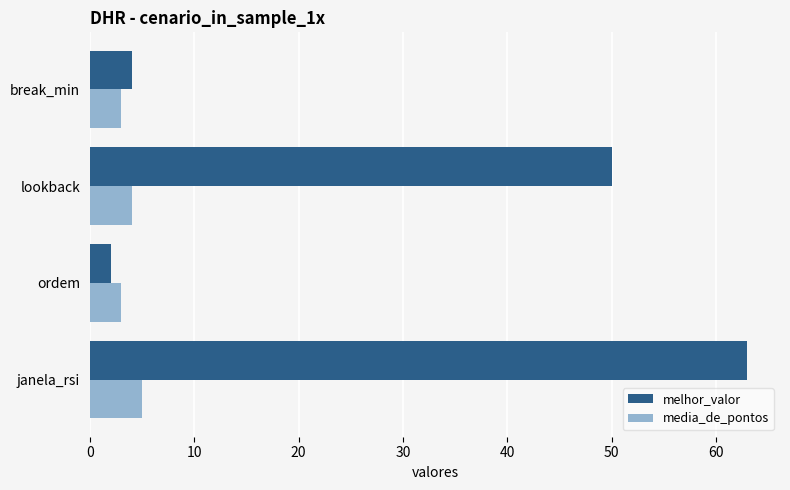

What is the total value across all series at lookback?

54